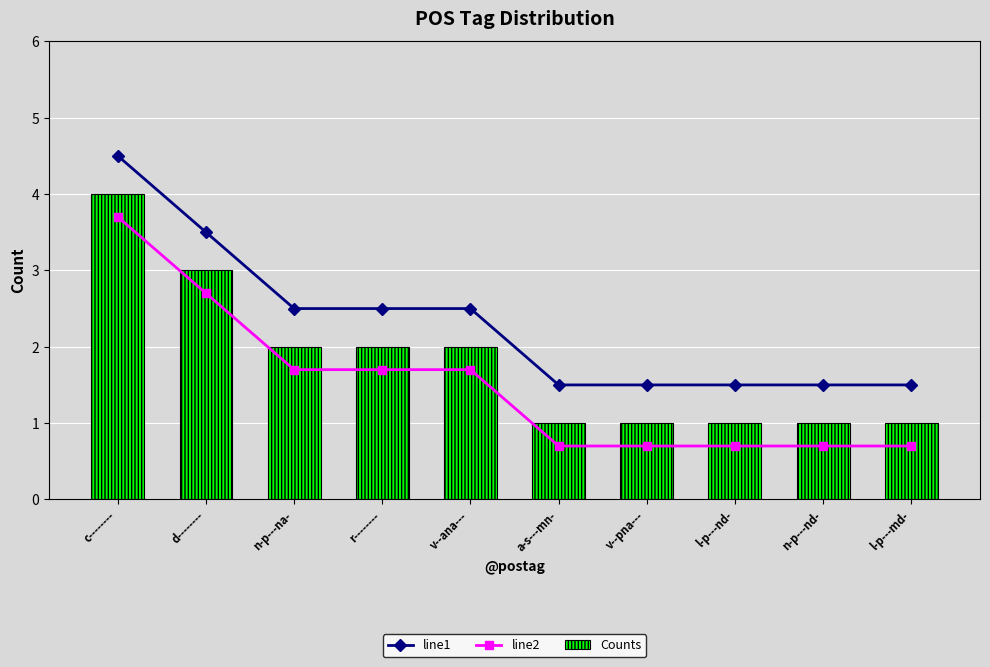

List the series in order of their overall mean, lowest first.

line2, Counts, line1